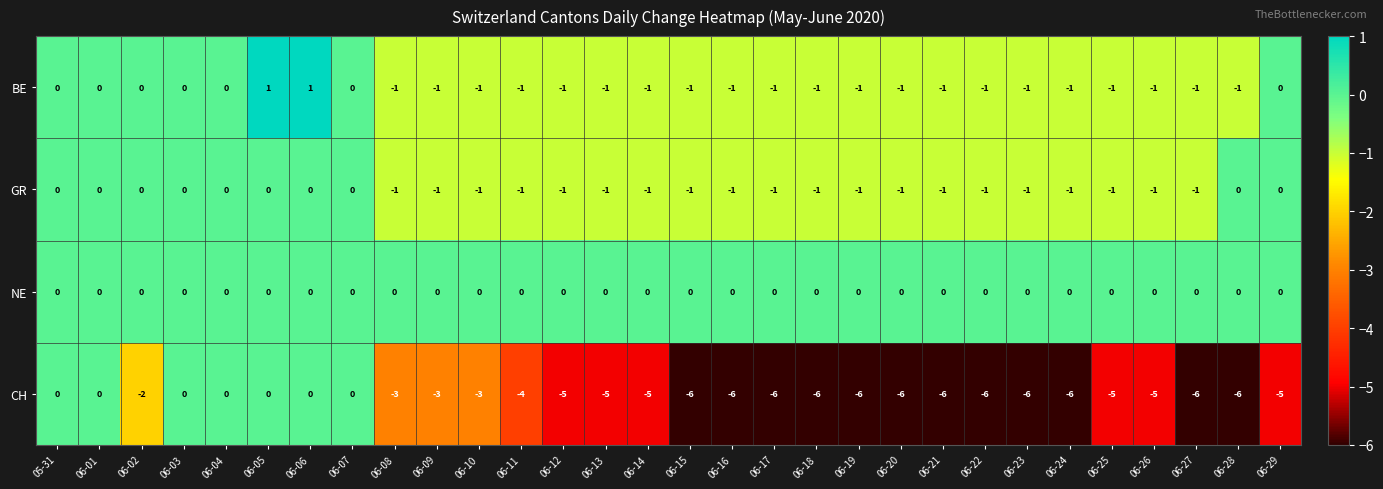

How many GR values are between -1 and 0?

30